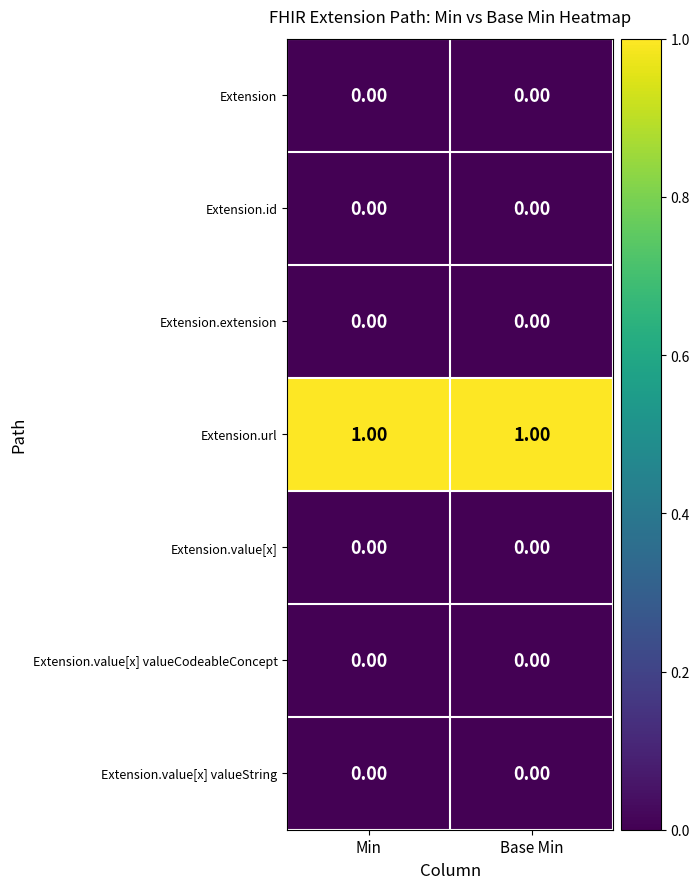

How many data points does each series have?

2